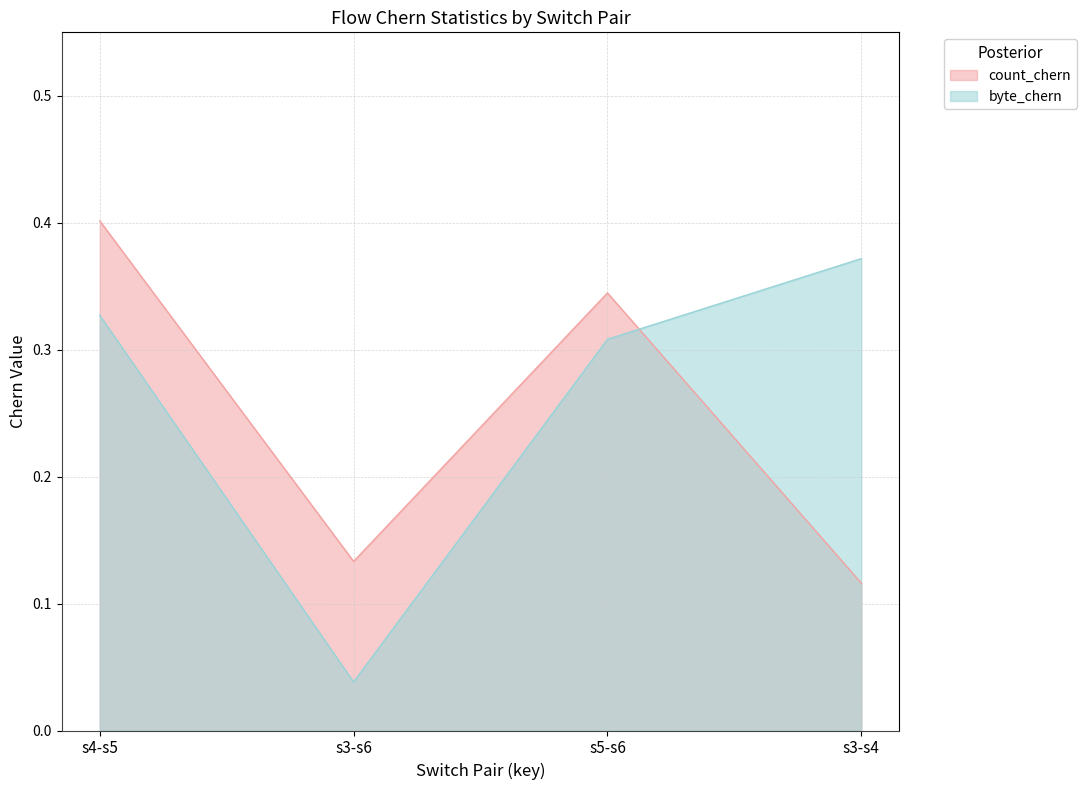

How many lines are shown in the chart?

2